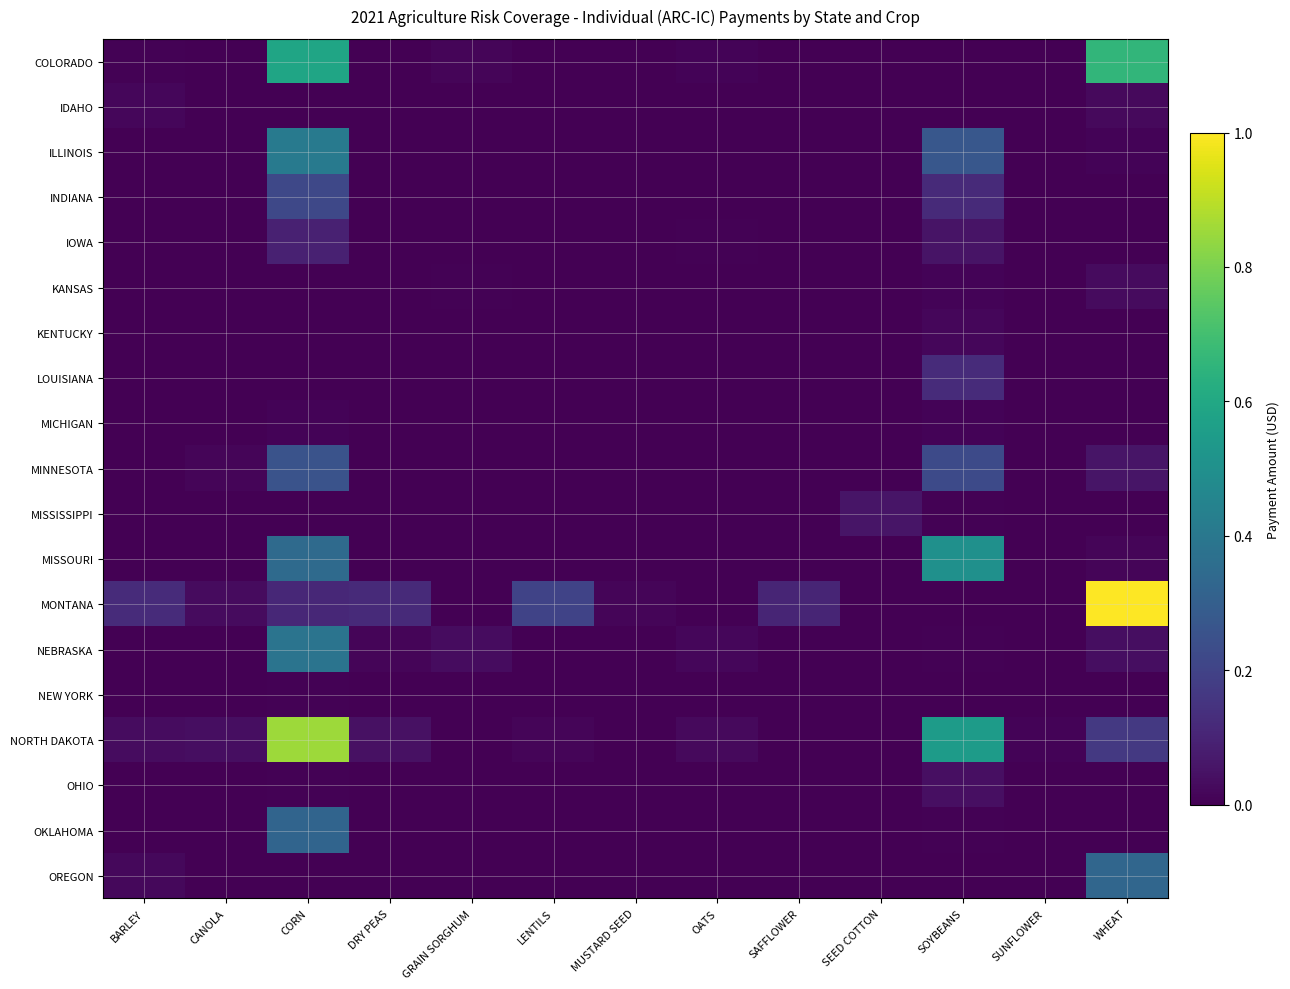

Reading right to left, transcribe all the data shown in this chart.

COLORADO: WHEAT=0.7	SUNFLOWER=0.0	SOYBEANS=0.0	SEED COTTON=0.0	SAFFLOWER=0.0	OATS=0.0	MUSTARD SEED=0.0	LENTILS=0.0	GRAIN SORGHUM=0.0	DRY PEAS=0.0	CORN=0.6	CANOLA=0.0	BARLEY=0.0
IDAHO: WHEAT=0.0	SUNFLOWER=0.0	SOYBEANS=0.0	SEED COTTON=0.0	SAFFLOWER=0.0	OATS=0.0	MUSTARD SEED=0.0	LENTILS=0.0	GRAIN SORGHUM=0.0	DRY PEAS=0.0	CORN=0.0	CANOLA=0.0	BARLEY=0.0
ILLINOIS: WHEAT=0.0	SUNFLOWER=0.0	SOYBEANS=0.3	SEED COTTON=0.0	SAFFLOWER=0.0	OATS=0.0	MUSTARD SEED=0.0	LENTILS=0.0	GRAIN SORGHUM=0.0	DRY PEAS=0.0	CORN=0.4	CANOLA=0.0	BARLEY=0.0
INDIANA: WHEAT=0.0	SUNFLOWER=0.0	SOYBEANS=0.1	SEED COTTON=0.0	SAFFLOWER=0.0	OATS=0.0	MUSTARD SEED=0.0	LENTILS=0.0	GRAIN SORGHUM=0.0	DRY PEAS=0.0	CORN=0.2	CANOLA=0.0	BARLEY=0.0
IOWA: WHEAT=0.0	SUNFLOWER=0.0	SOYBEANS=0.1	SEED COTTON=0.0	SAFFLOWER=0.0	OATS=0.0	MUSTARD SEED=0.0	LENTILS=0.0	GRAIN SORGHUM=0.0	DRY PEAS=0.0	CORN=0.1	CANOLA=0.0	BARLEY=0.0
KANSAS: WHEAT=0.0	SUNFLOWER=0.0	SOYBEANS=0.0	SEED COTTON=0.0	SAFFLOWER=0.0	OATS=0.0	MUSTARD SEED=0.0	LENTILS=0.0	GRAIN SORGHUM=0.0	DRY PEAS=0.0	CORN=0.0	CANOLA=0.0	BARLEY=0.0
KENTUCKY: WHEAT=0.0	SUNFLOWER=0.0	SOYBEANS=0.0	SEED COTTON=0.0	SAFFLOWER=0.0	OATS=0.0	MUSTARD SEED=0.0	LENTILS=0.0	GRAIN SORGHUM=0.0	DRY PEAS=0.0	CORN=0.0	CANOLA=0.0	BARLEY=0.0
LOUISIANA: WHEAT=0.0	SUNFLOWER=0.0	SOYBEANS=0.1	SEED COTTON=0.0	SAFFLOWER=0.0	OATS=0.0	MUSTARD SEED=0.0	LENTILS=0.0	GRAIN SORGHUM=0.0	DRY PEAS=0.0	CORN=0.0	CANOLA=0.0	BARLEY=0.0
MICHIGAN: WHEAT=0.0	SUNFLOWER=0.0	SOYBEANS=0.0	SEED COTTON=0.0	SAFFLOWER=0.0	OATS=0.0	MUSTARD SEED=0.0	LENTILS=0.0	GRAIN SORGHUM=0.0	DRY PEAS=0.0	CORN=0.0	CANOLA=0.0	BARLEY=0.0
MINNESOTA: WHEAT=0.1	SUNFLOWER=0.0	SOYBEANS=0.2	SEED COTTON=0.0	SAFFLOWER=0.0	OATS=0.0	MUSTARD SEED=0.0	LENTILS=0.0	GRAIN SORGHUM=0.0	DRY PEAS=0.0	CORN=0.3	CANOLA=0.0	BARLEY=0.0
MISSISSIPPI: WHEAT=0.0	SUNFLOWER=0.0	SOYBEANS=0.0	SEED COTTON=0.1	SAFFLOWER=0.0	OATS=0.0	MUSTARD SEED=0.0	LENTILS=0.0	GRAIN SORGHUM=0.0	DRY PEAS=0.0	CORN=0.0	CANOLA=0.0	BARLEY=0.0
MISSOURI: WHEAT=0.0	SUNFLOWER=0.0	SOYBEANS=0.5	SEED COTTON=0.0	SAFFLOWER=0.0	OATS=0.0	MUSTARD SEED=0.0	LENTILS=0.0	GRAIN SORGHUM=0.0	DRY PEAS=0.0	CORN=0.3	CANOLA=0.0	BARLEY=0.0
MONTANA: WHEAT=1.0	SUNFLOWER=0.0	SOYBEANS=0.0	SEED COTTON=0.0	SAFFLOWER=0.1	OATS=0.0	MUSTARD SEED=0.0	LENTILS=0.2	GRAIN SORGHUM=0.0	DRY PEAS=0.1	CORN=0.1	CANOLA=0.0	BARLEY=0.1
NEBRASKA: WHEAT=0.0	SUNFLOWER=0.0	SOYBEANS=0.0	SEED COTTON=0.0	SAFFLOWER=0.0	OATS=0.0	MUSTARD SEED=0.0	LENTILS=0.0	GRAIN SORGHUM=0.0	DRY PEAS=0.0	CORN=0.4	CANOLA=0.0	BARLEY=0.0
NEW YORK: WHEAT=0.0	SUNFLOWER=0.0	SOYBEANS=0.0	SEED COTTON=0.0	SAFFLOWER=0.0	OATS=0.0	MUSTARD SEED=0.0	LENTILS=0.0	GRAIN SORGHUM=0.0	DRY PEAS=0.0	CORN=0.0	CANOLA=0.0	BARLEY=0.0
NORTH DAKOTA: WHEAT=0.2	SUNFLOWER=0.0	SOYBEANS=0.5	SEED COTTON=0.0	SAFFLOWER=0.0	OATS=0.0	MUSTARD SEED=0.0	LENTILS=0.0	GRAIN SORGHUM=0.0	DRY PEAS=0.0	CORN=0.9	CANOLA=0.0	BARLEY=0.0
OHIO: WHEAT=0.0	SUNFLOWER=0.0	SOYBEANS=0.0	SEED COTTON=0.0	SAFFLOWER=0.0	OATS=0.0	MUSTARD SEED=0.0	LENTILS=0.0	GRAIN SORGHUM=0.0	DRY PEAS=0.0	CORN=0.0	CANOLA=0.0	BARLEY=0.0
OKLAHOMA: WHEAT=0.0	SUNFLOWER=0.0	SOYBEANS=0.0	SEED COTTON=0.0	SAFFLOWER=0.0	OATS=0.0	MUSTARD SEED=0.0	LENTILS=0.0	GRAIN SORGHUM=0.0	DRY PEAS=0.0	CORN=0.3	CANOLA=0.0	BARLEY=0.0
OREGON: WHEAT=0.3	SUNFLOWER=0.0	SOYBEANS=0.0	SEED COTTON=0.0	SAFFLOWER=0.0	OATS=0.0	MUSTARD SEED=0.0	LENTILS=0.0	GRAIN SORGHUM=0.0	DRY PEAS=0.0	CORN=0.0	CANOLA=0.0	BARLEY=0.0